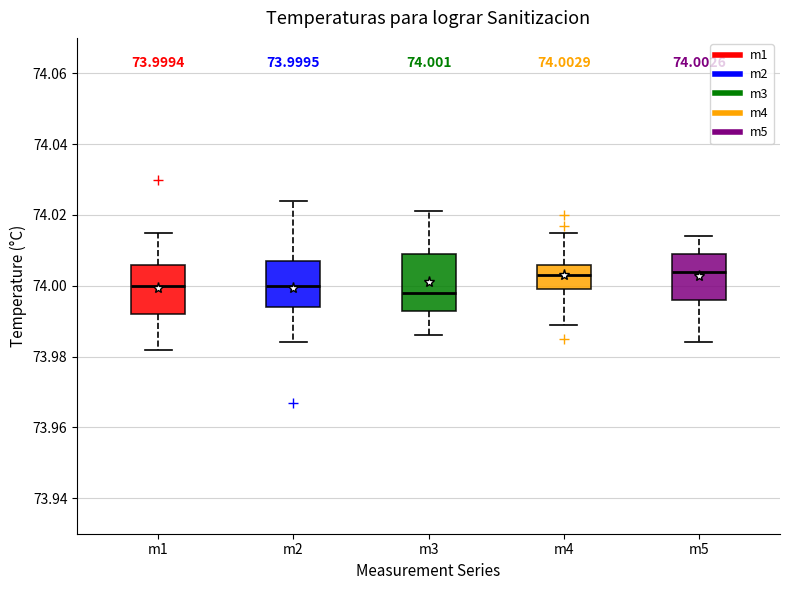

Which box is the tallest, from its lower edge to its upper edge?

m3